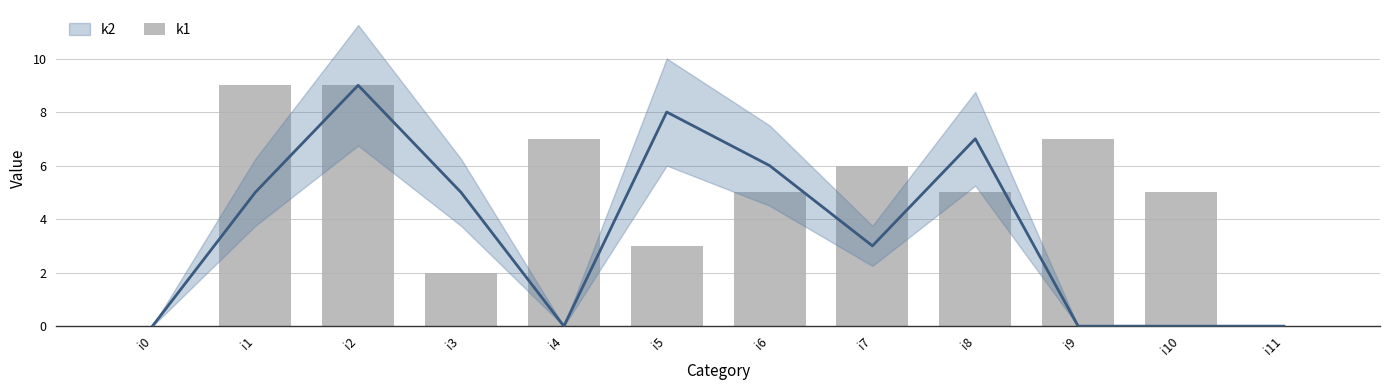

Are the bars horizontal?

No